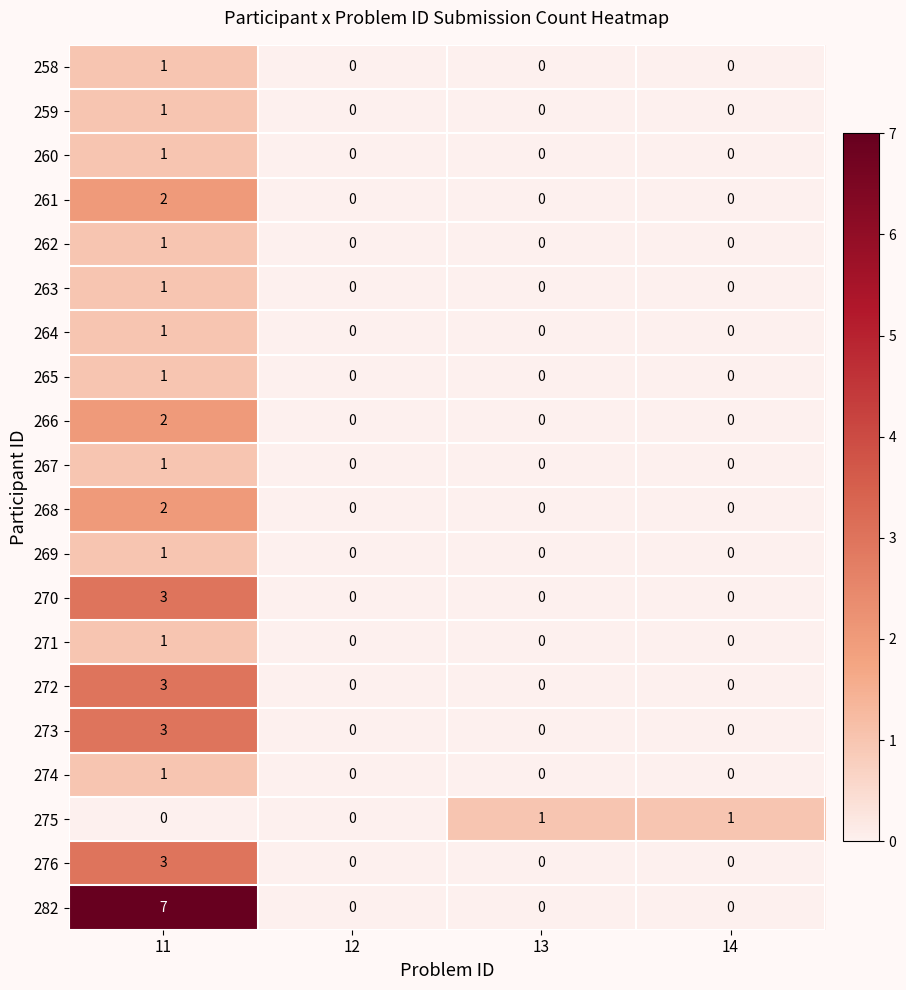

Which series has the widest spread of values?

282